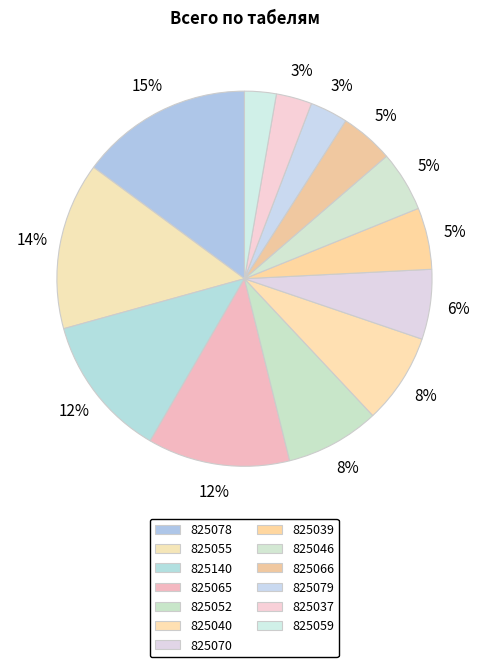

How many slices are in this pie chart?

13